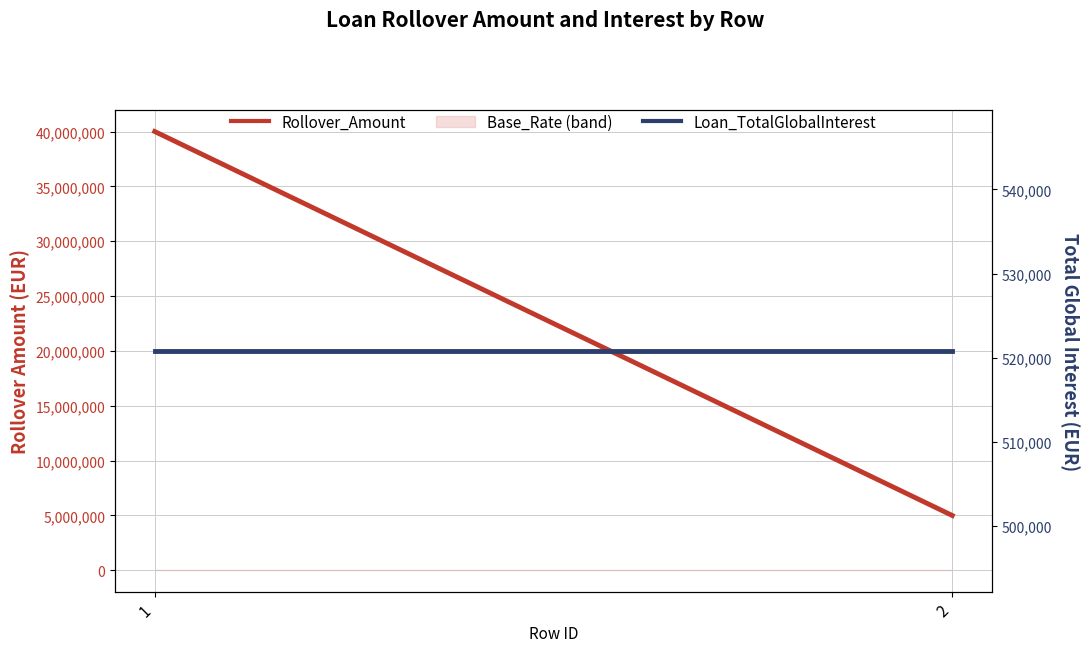

What is the lowest value of the Loan_TotalGlobalInterest series?

520833.3